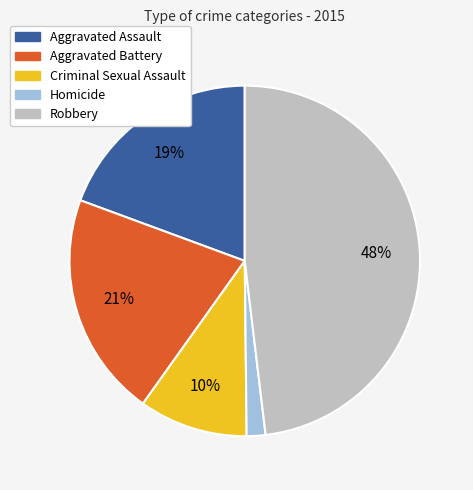

To the nearest percent, what percentage of the pie is Homicide?

2%